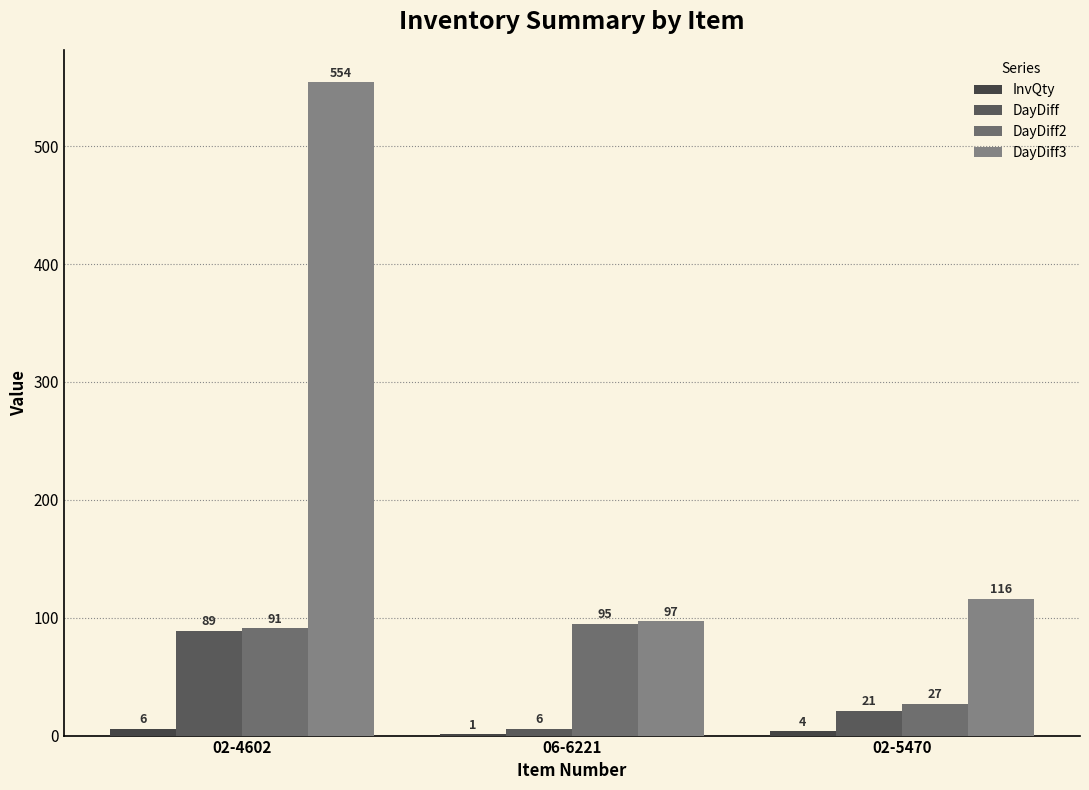

Is it true that DayDiff2 equals 95 at 06-6221?

True